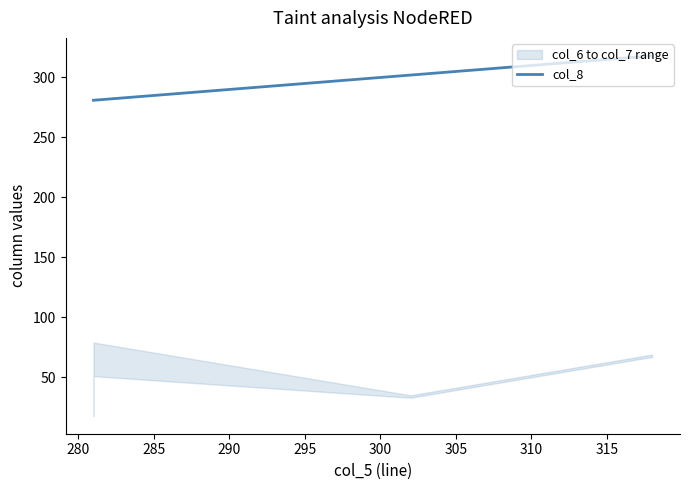

How many data points are above 302?

1